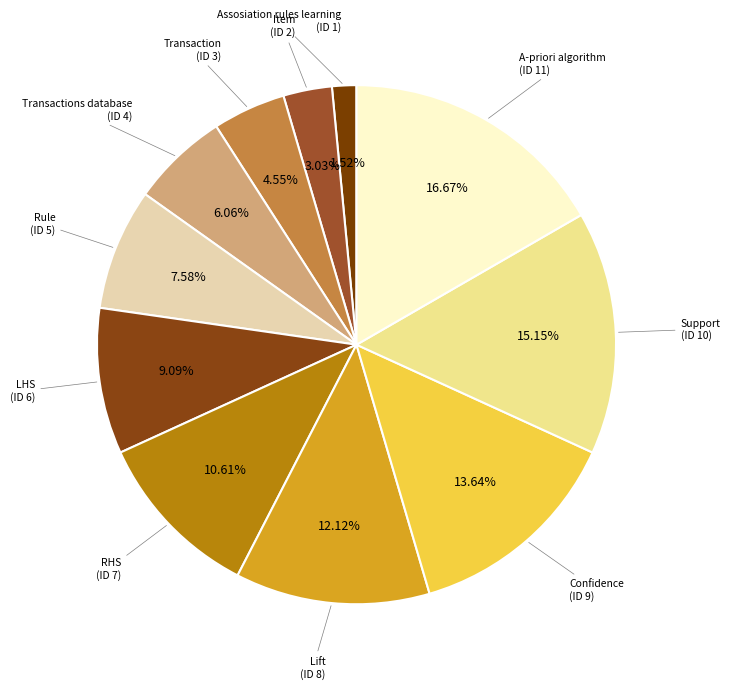

How many slices are in this pie chart?

11